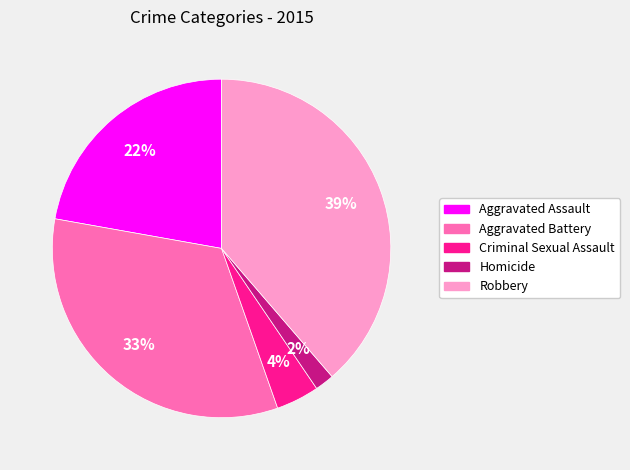

Is there a majority slice in this chart?

No